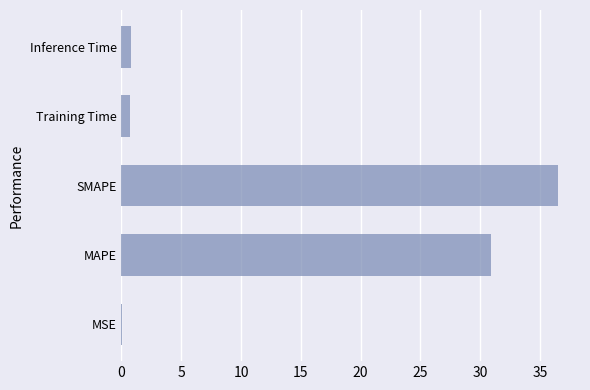

True or false: the data shows 36.5 at SMAPE.

True